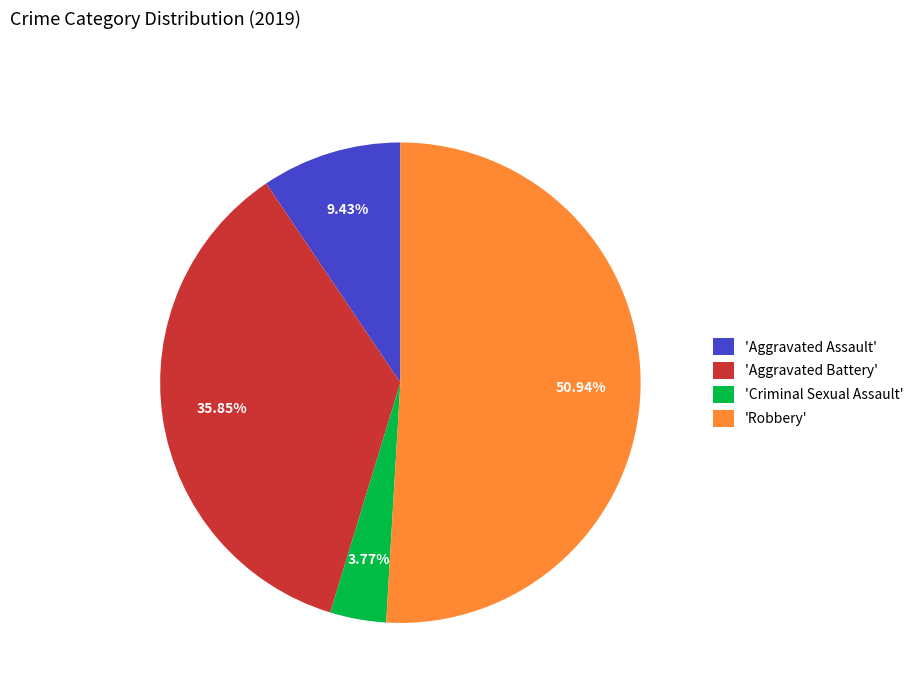

Is the sum of 'Criminal Sexual Assault' and 'Robbery' greater than half?

Yes